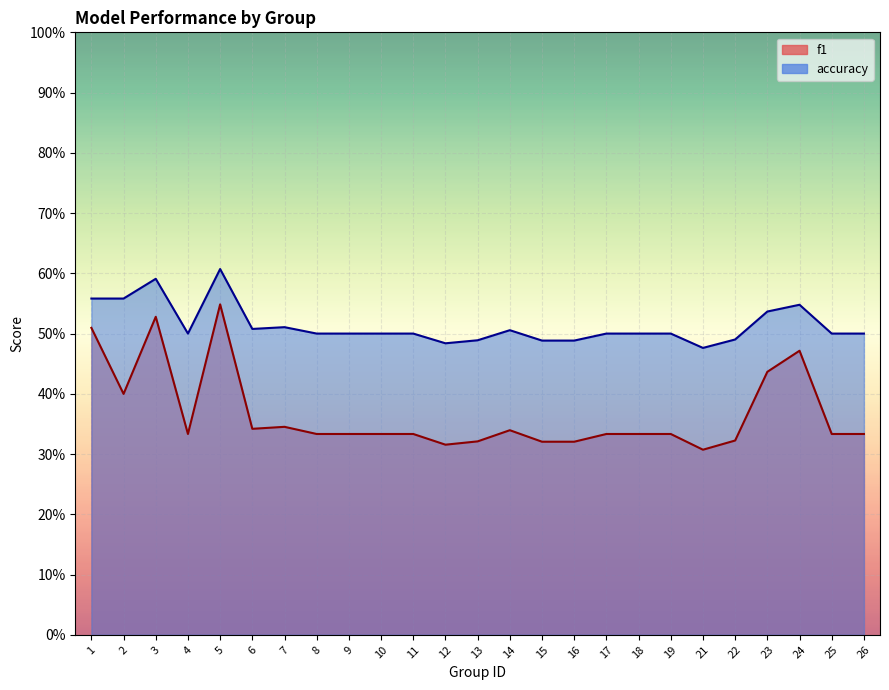

True or false: f1 has a value of 0.3 at 14.

True